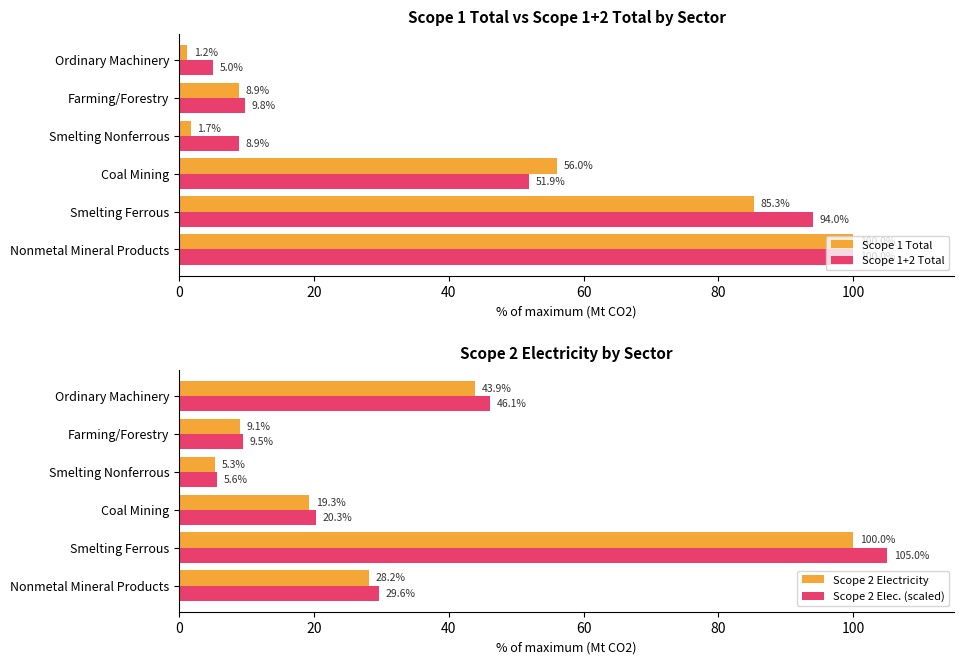

Rank the series by their average value, from highest to lowest.

Scope 1+2 Total, Scope 1 Total, Scope 2 Elec. (scaled), Scope 2 Electricity